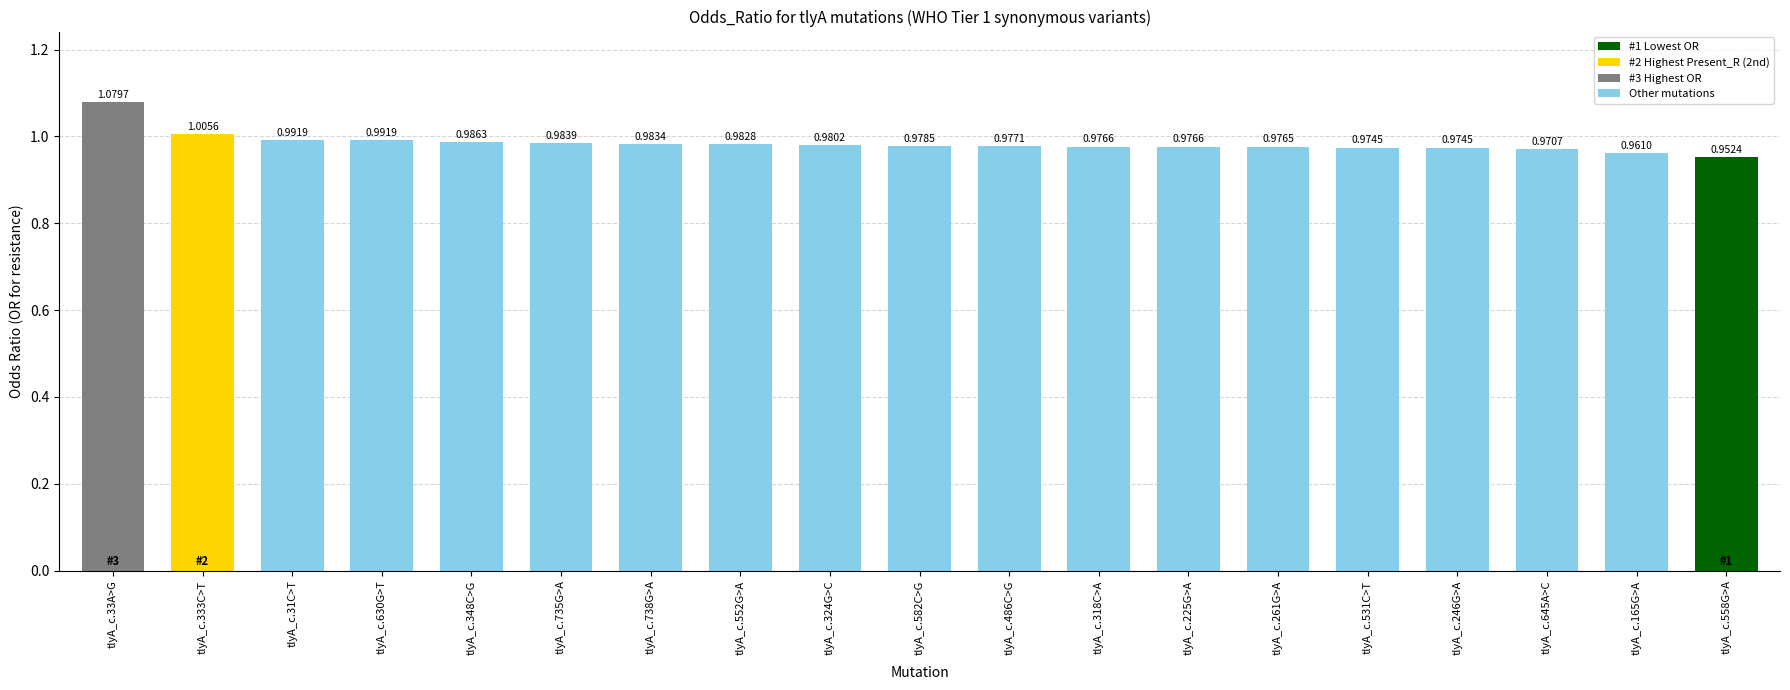

What is the sum of all values?

18.7